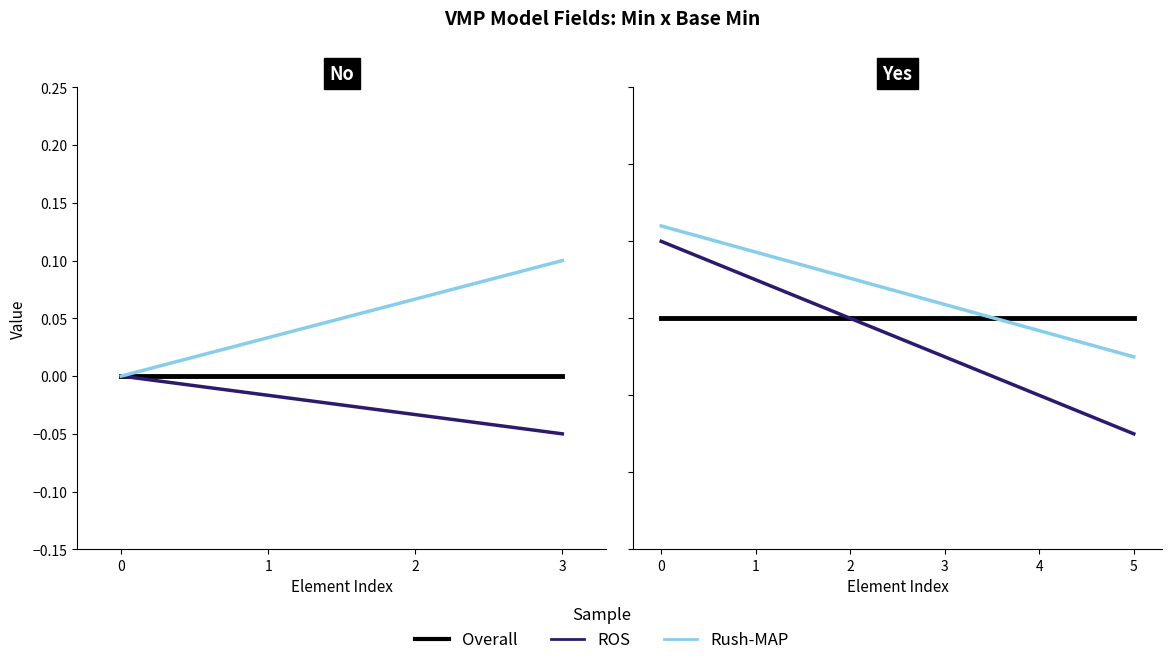

Which series changed the most between 1 and 2?

ROS